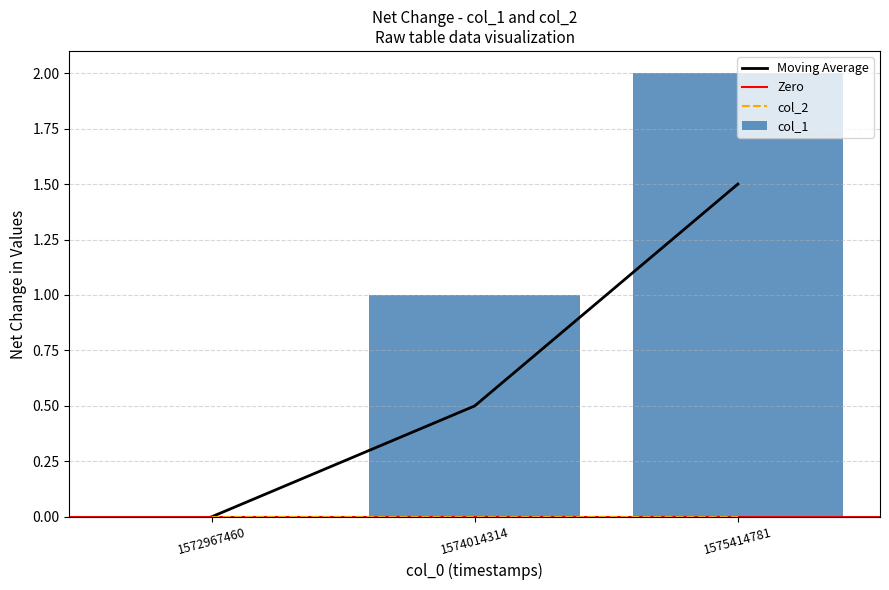

What is the maximum value shown in the chart?

2